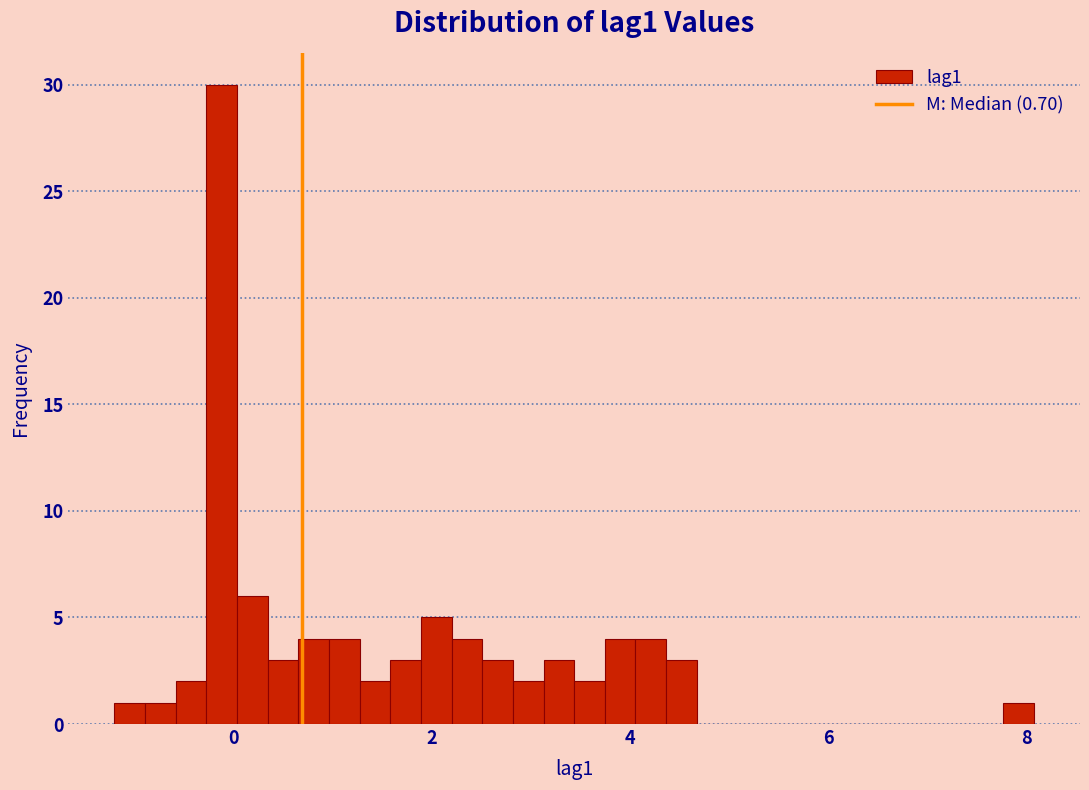

Around what value on the x-axis is the tallest bar? Give the approximate position of its centre, as read against the axis.

-0.2